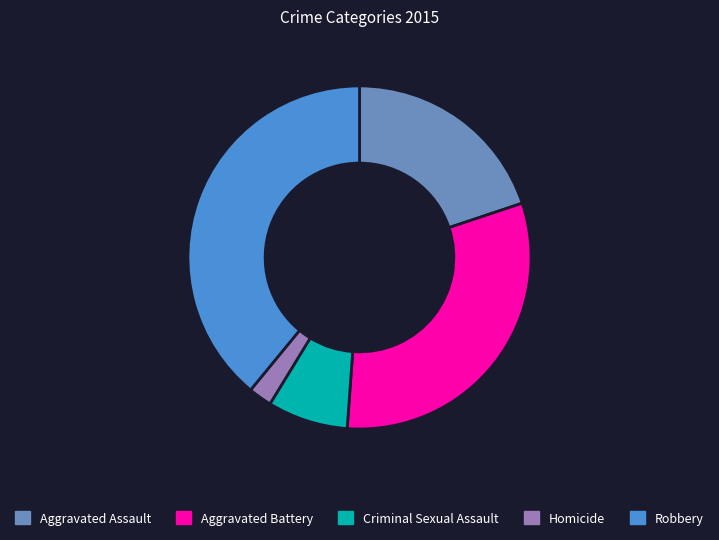

Approximately how many times larger is the value at Homicide compared to Aggravated Battery?

0.1